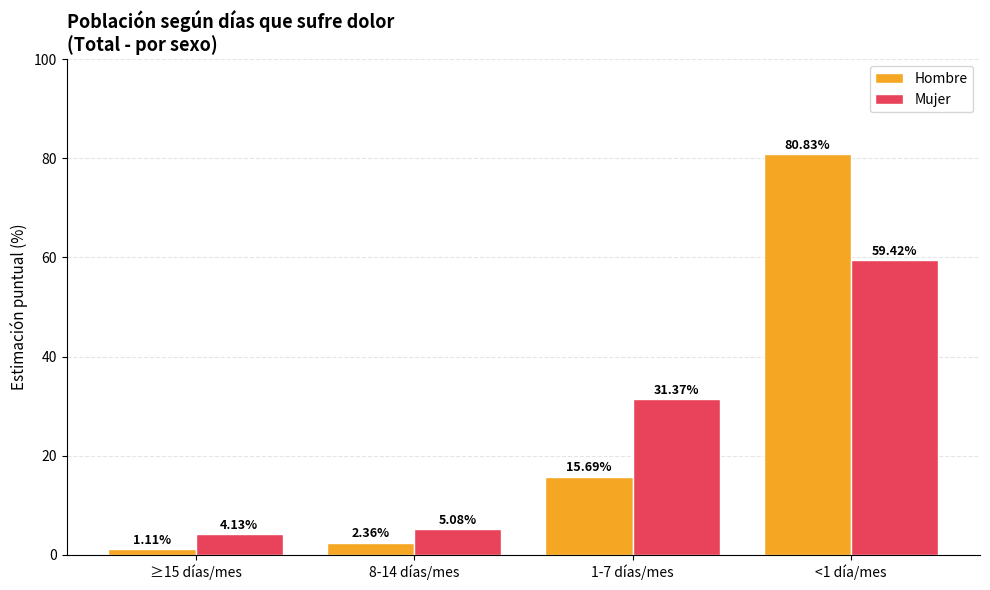

What is the difference between the highest and lowest values at <1 día/mes?

21.4